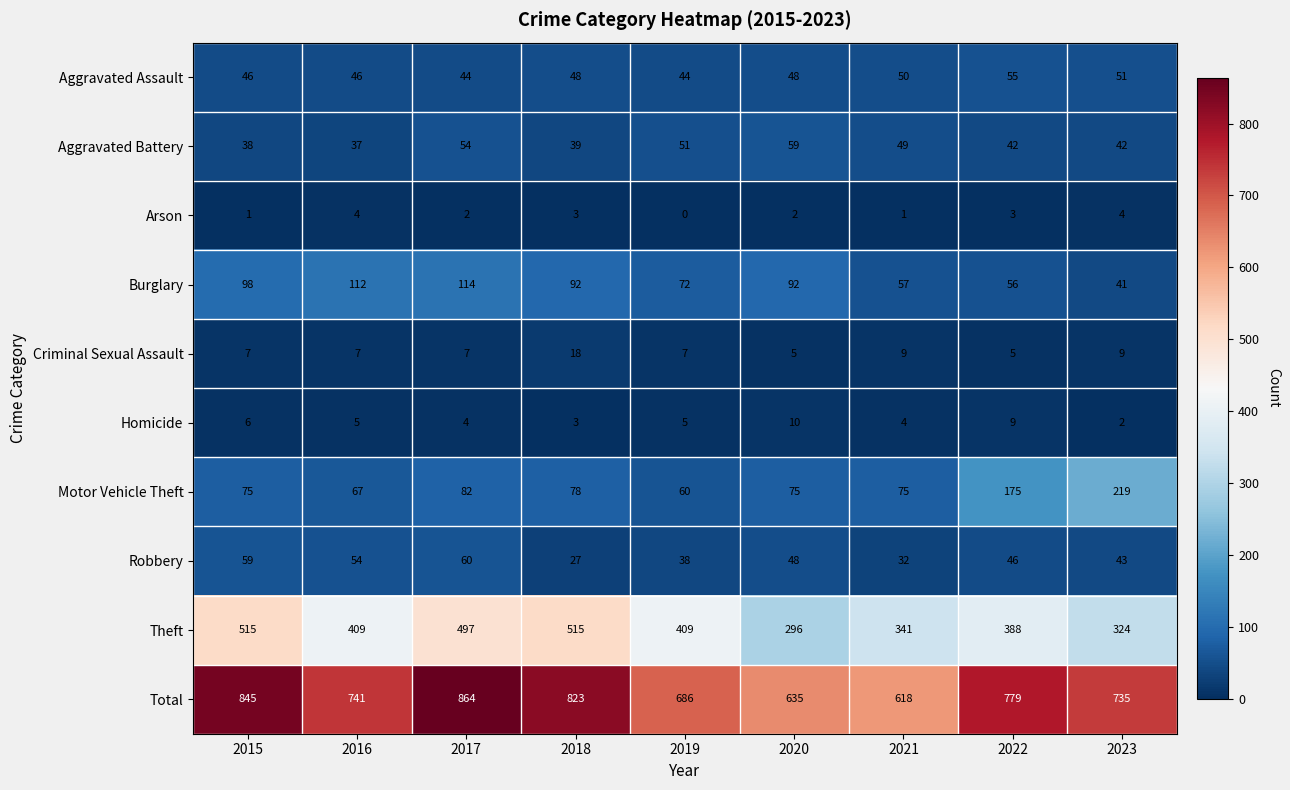

At which label does Robbery reach its minimum?

2018